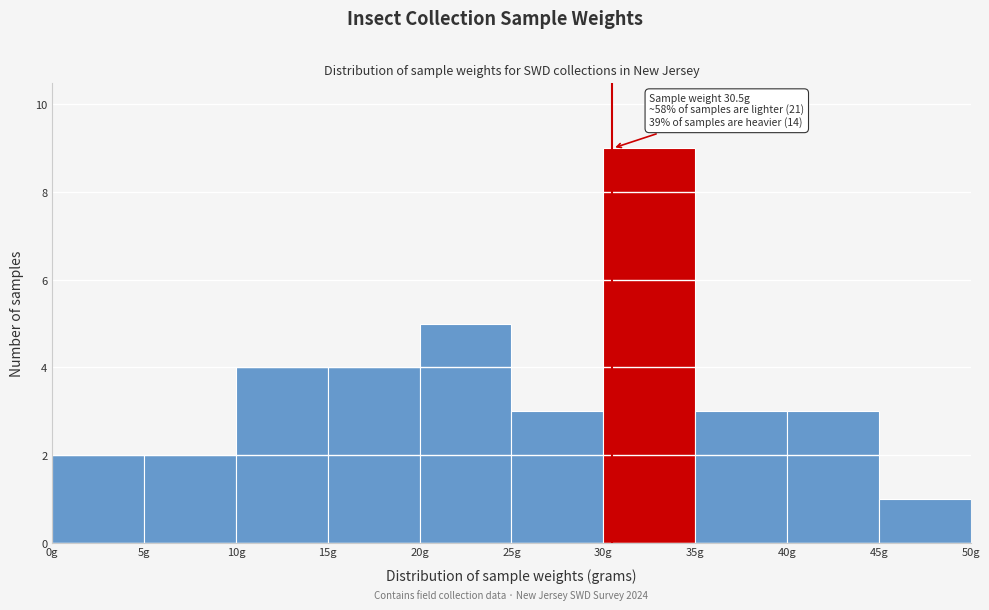

Over which range of the x-axis is the bar tallest?

30 to 35